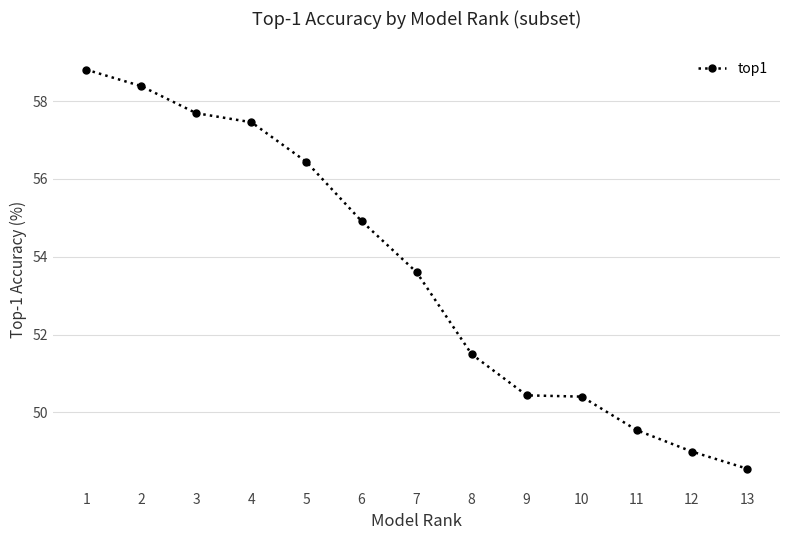

What is the average value?

53.6